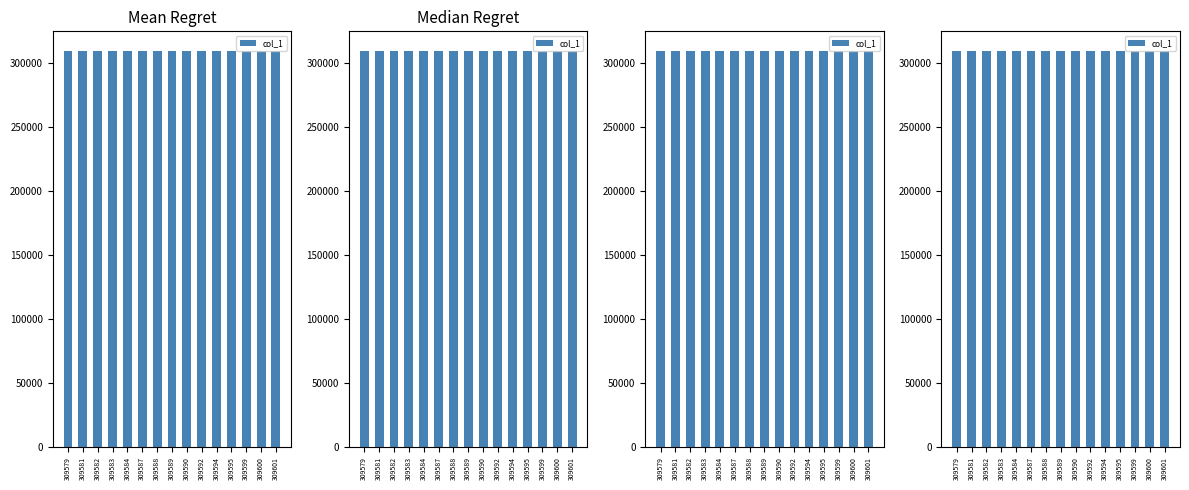

What is the average value?

309590